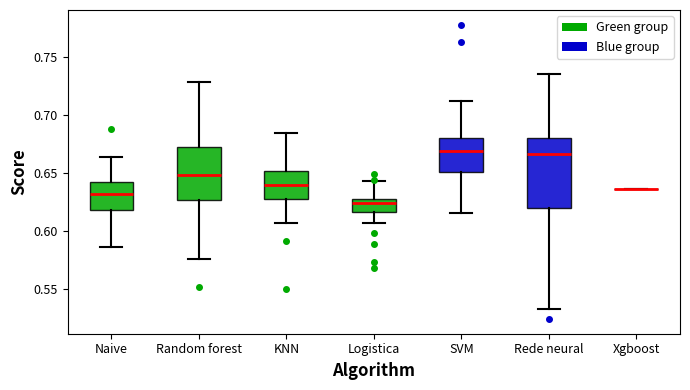

Comparing the boxes themselves (not the whiskers), which one is the tallest?

Rede neural